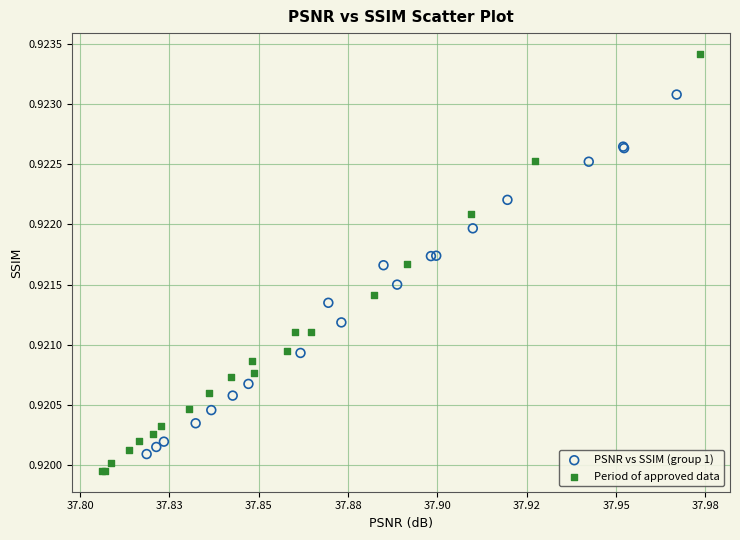

Which series reaches the maximum Y coordinate?

Period of approved data